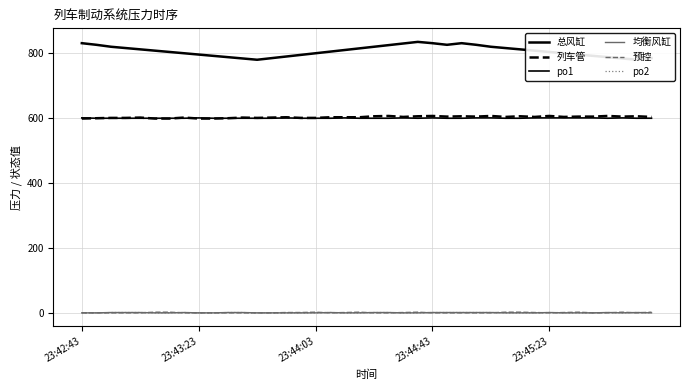

What is the maximum value for po2?

1